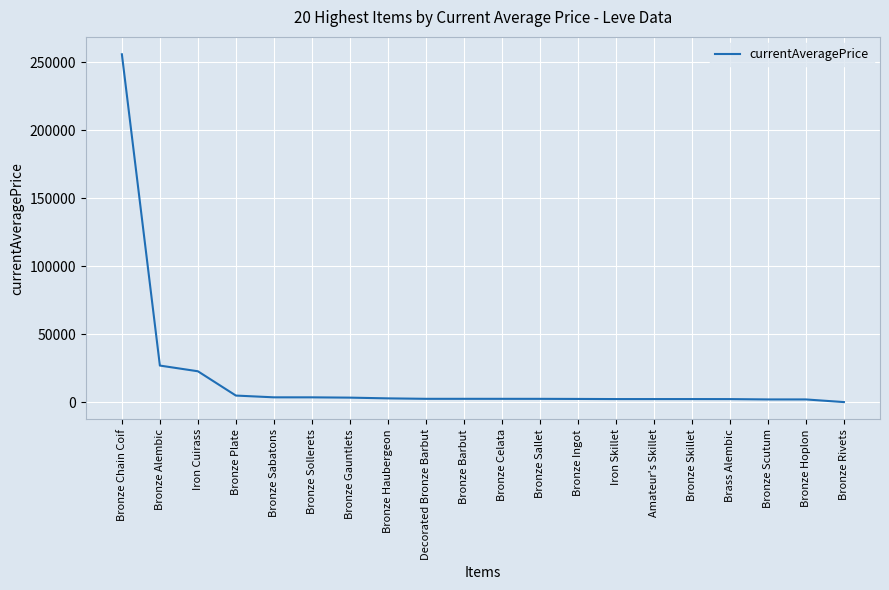

What is the greatest value displayed?

255975.0